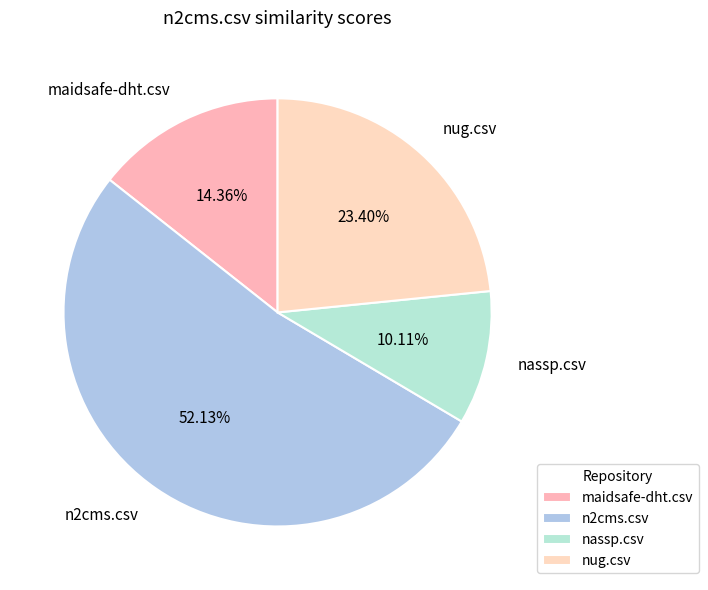

Rank the categories by value from lowest to highest.

nassp.csv, maidsafe-dht.csv, nug.csv, n2cms.csv